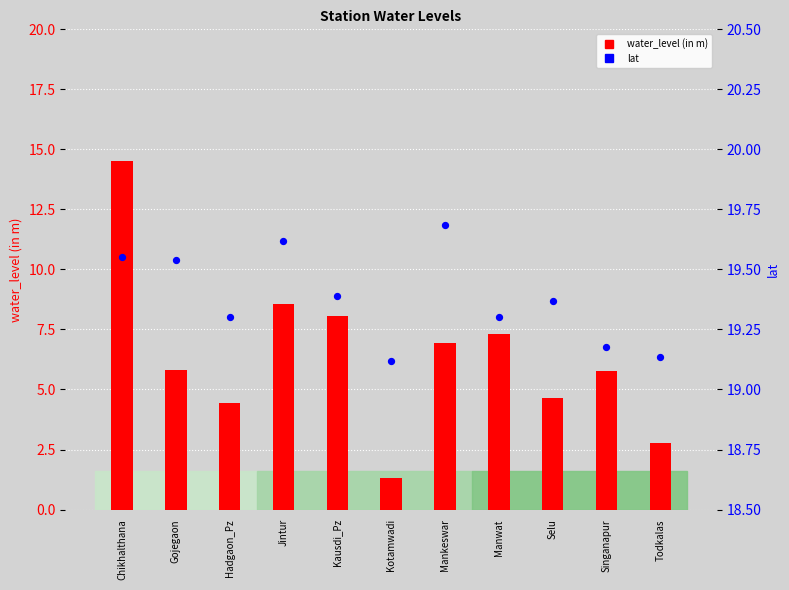

At how many categories does at least one series exceed 1?

11